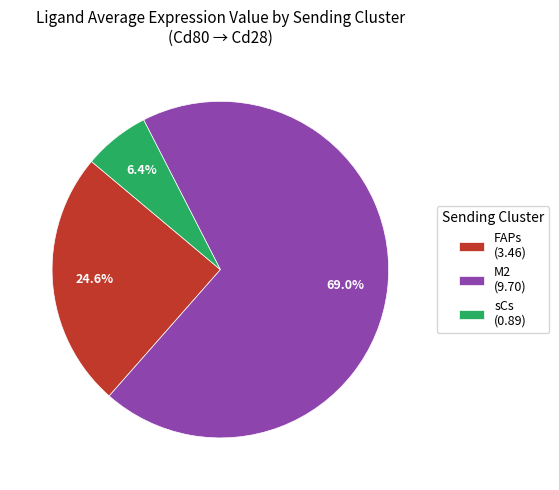

Is there any slice that represents more than half of the pie?

Yes